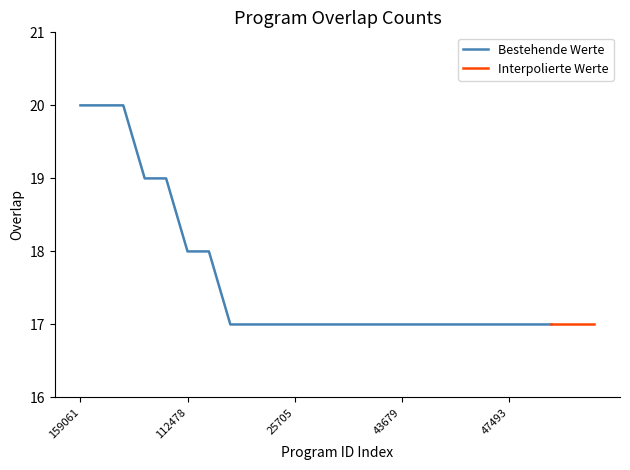

List the labels in order of value, largest first.

159061, 247161, 329826, 69976, 184521, 112478, 262997, 2570, 7148, 11549, 25705, 40253, 43663, 43665, 43677, 43679, 43705, 44178, 47251, 47487, 47493, 47508, 47558, 47595, 52856